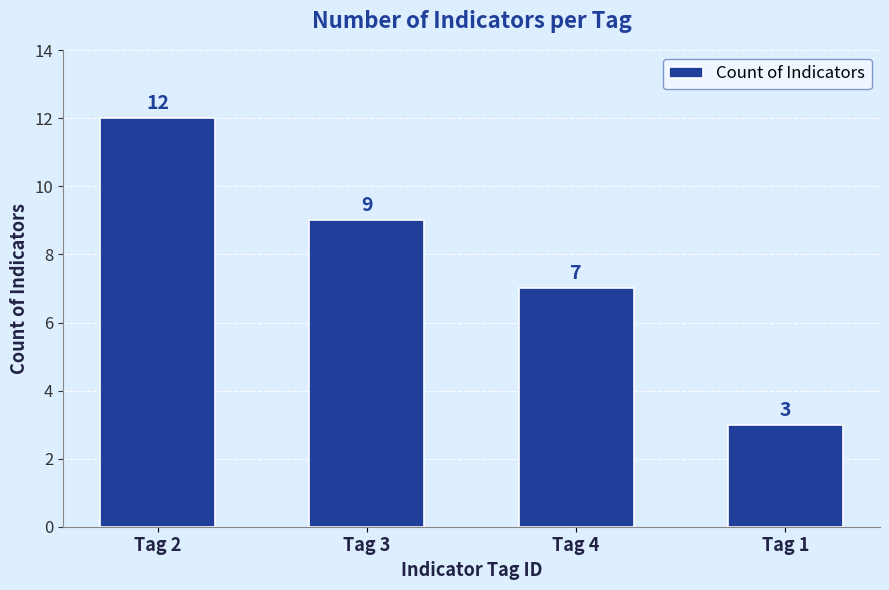

What is the approximate value at Tag 1?

3